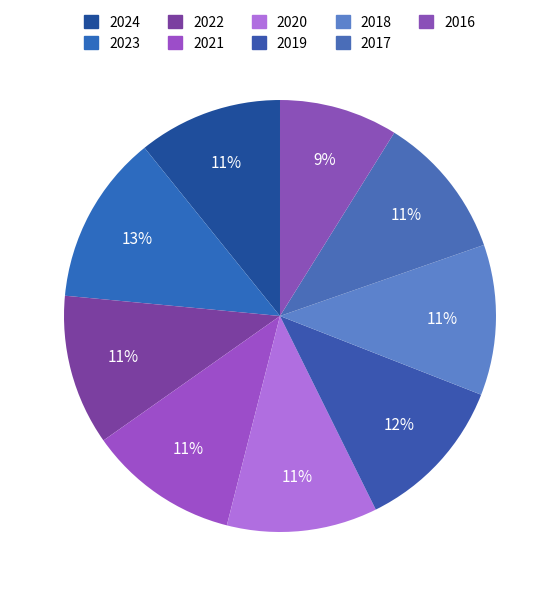

How many segments does this pie chart have?

9